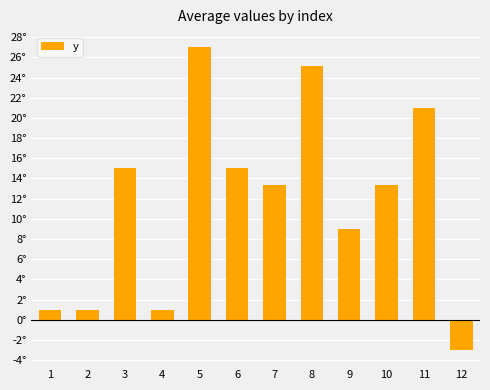

Are the bars horizontal?

No